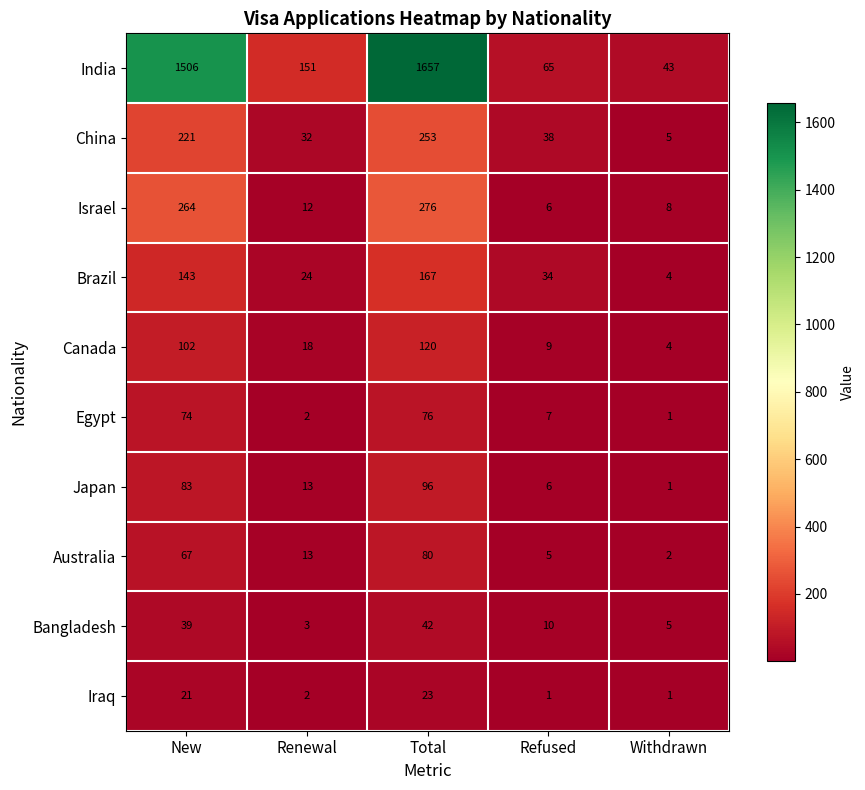

What is the difference between the Brazil values at Withdrawn and Renewal?

20